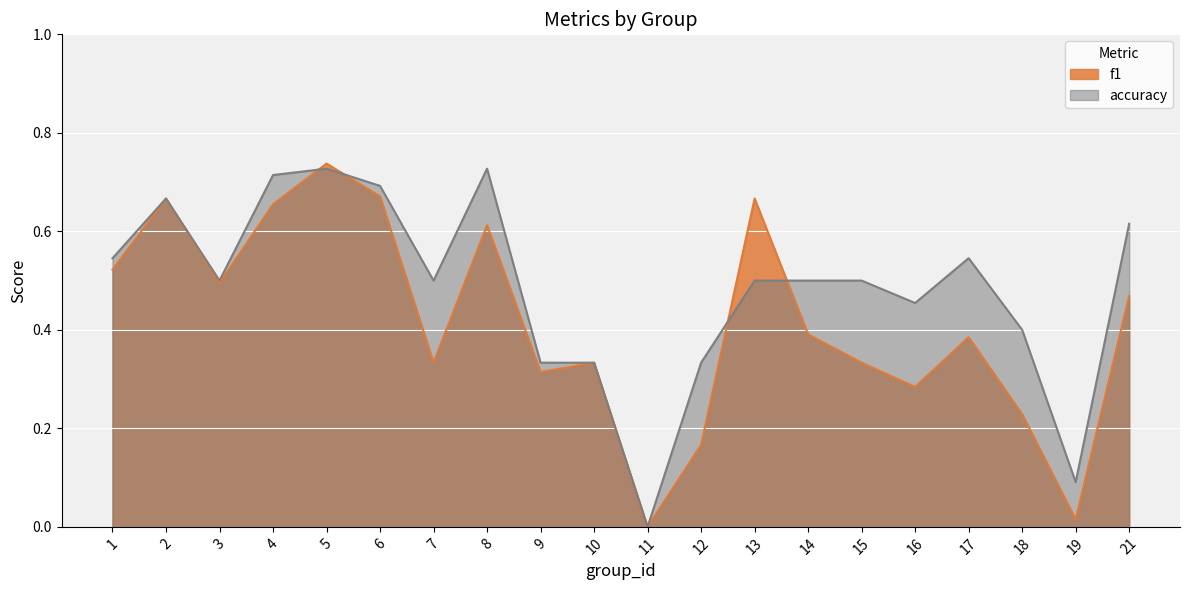

At which category does f1 reach its first local valley?

3